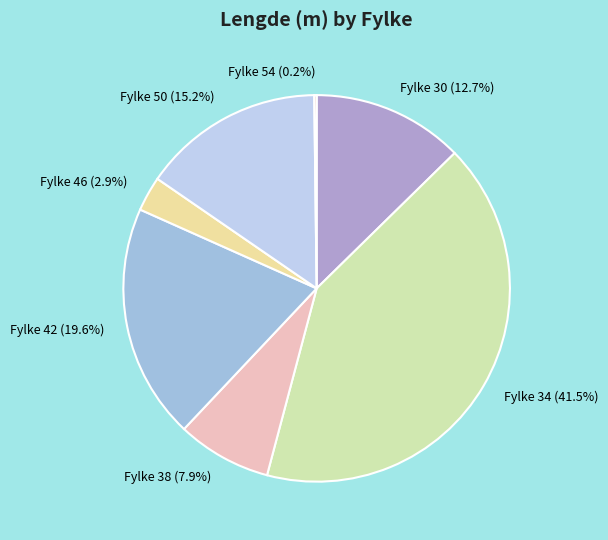

What is the ratio of the value at Fylke 50 (15.2%) to the value at Fylke 46 (2.9%)?

5.2